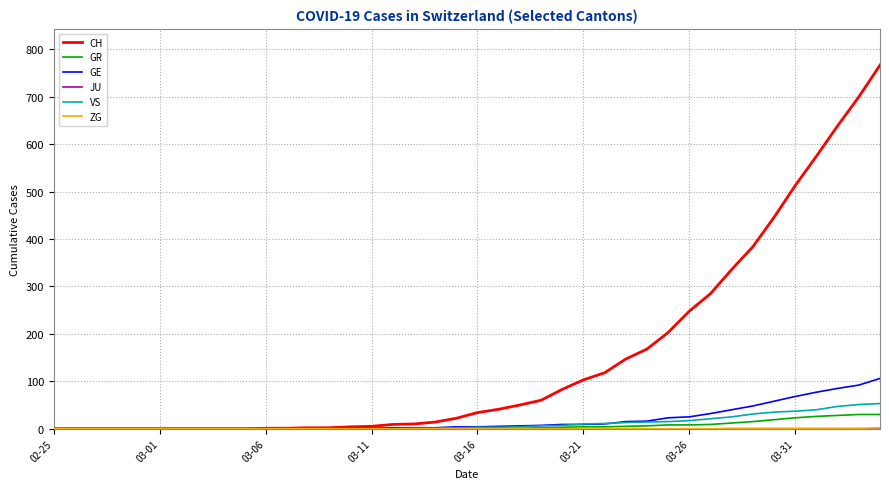

Which series has the widest spread of values?

CH